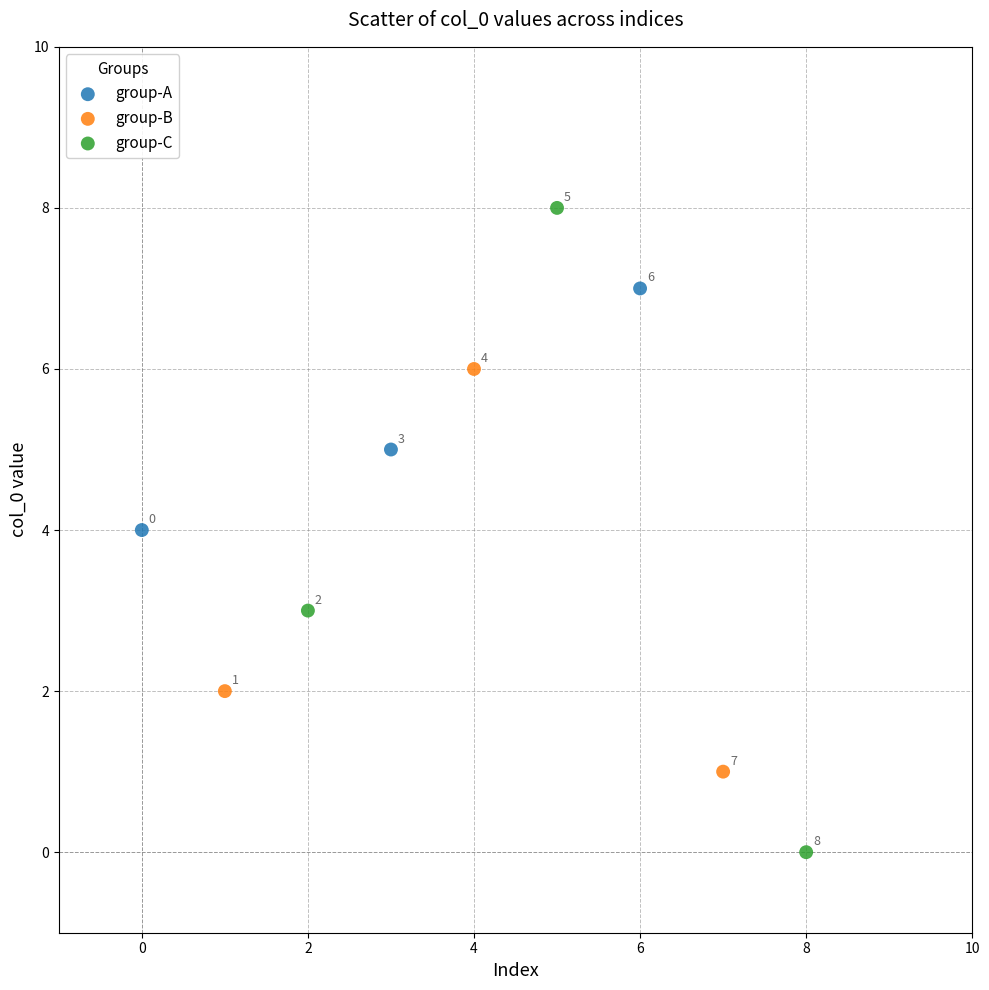

Which series has the largest Y range (max minus min)?

group-C